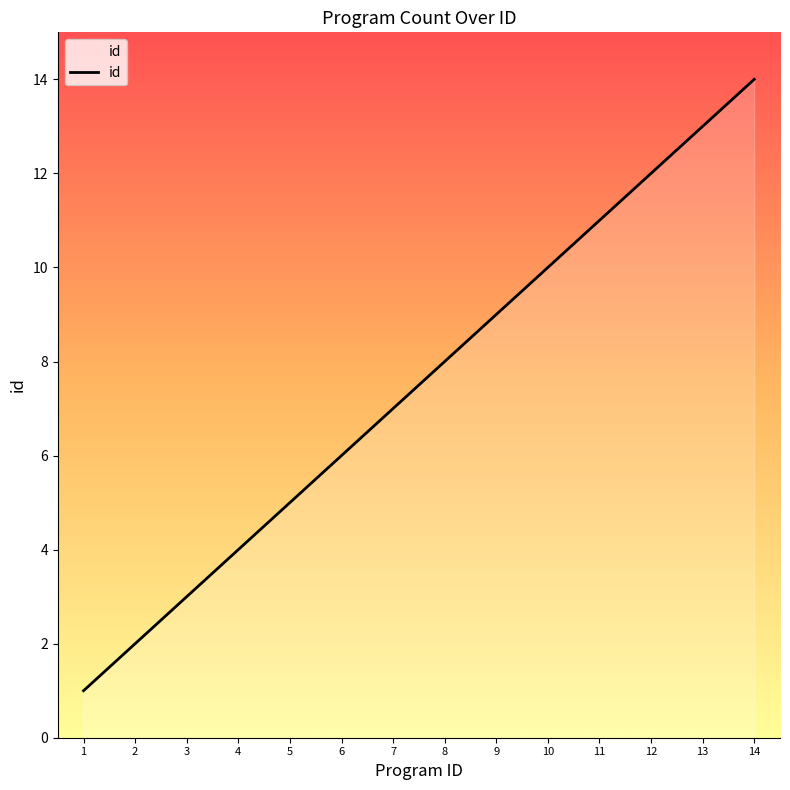

What is the ratio of the value at 6 to the value at 11?

0.5